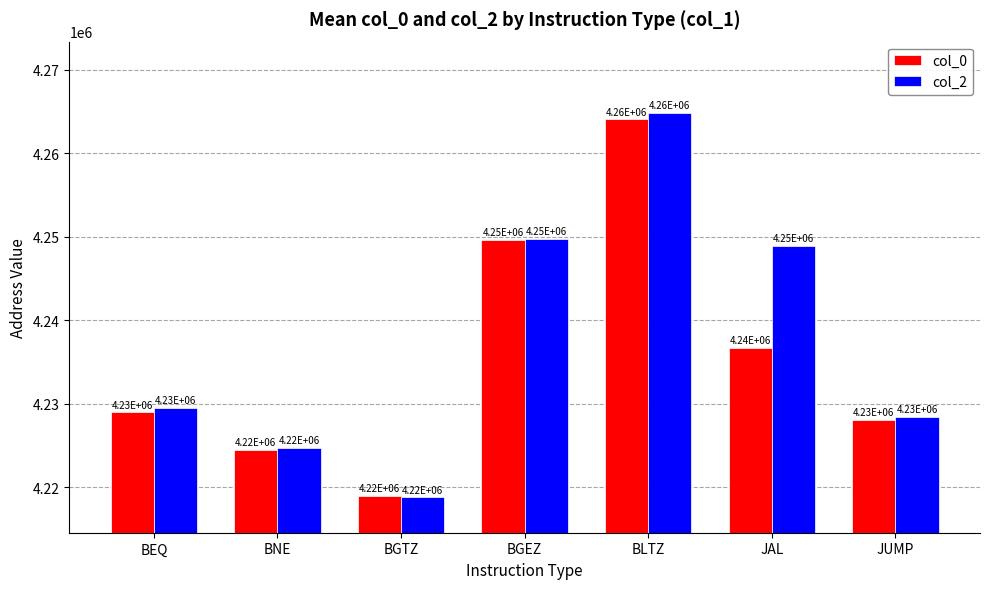

What is the lowest value of the col_2 series?

4218784